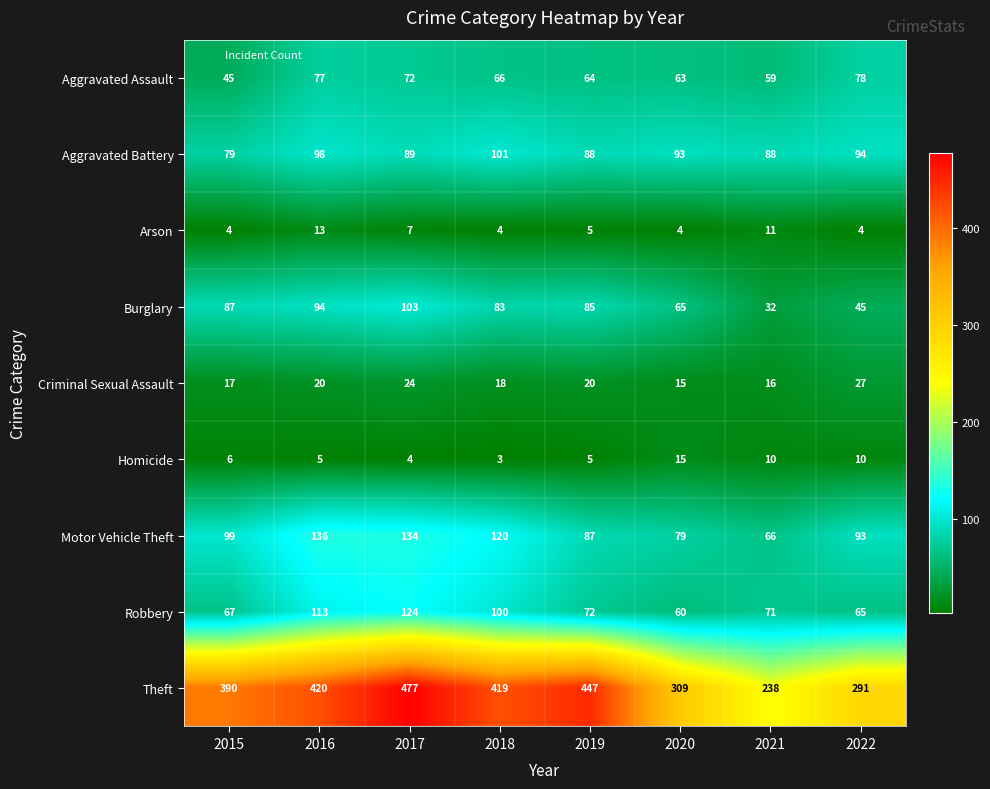

What is the difference between the maximum and minimum values in the Motor Vehicle Theft series?

70